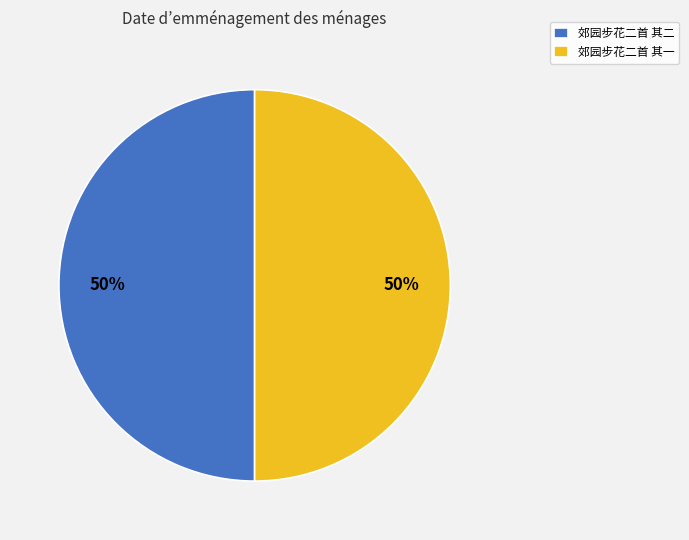

Combined, do 郊园步花二首 其一 and 郊园步花二首 其二 account for over 50%?

Yes